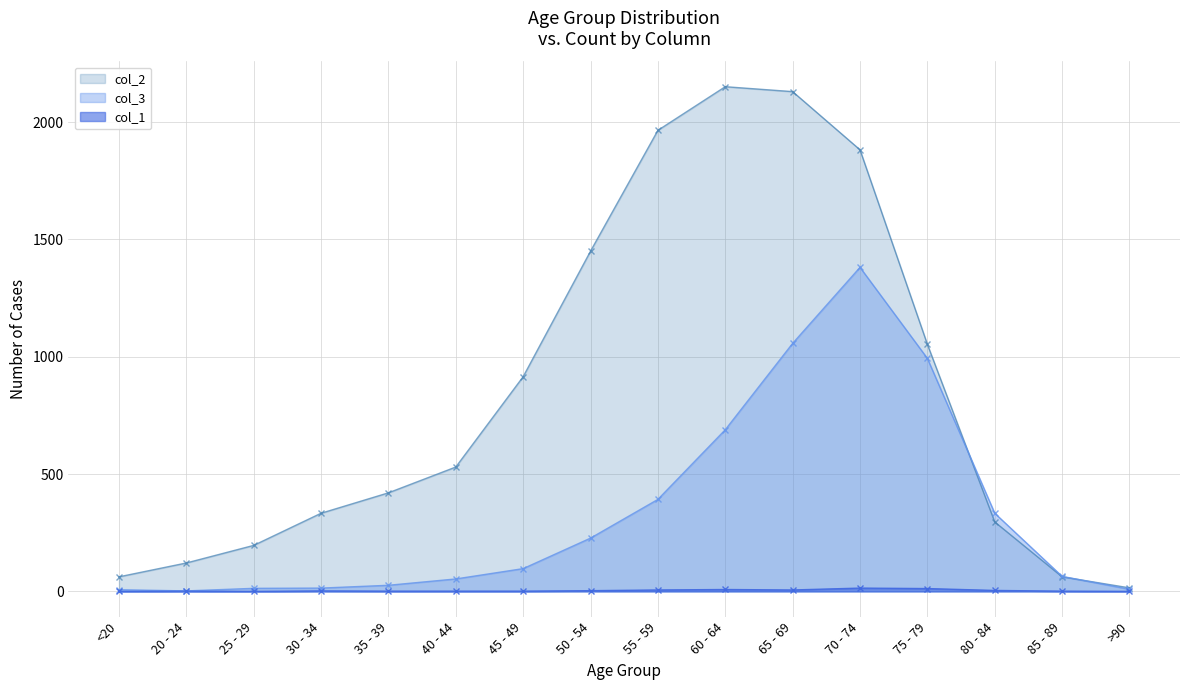

At which category is the sum across all series the highest?

70 - 74